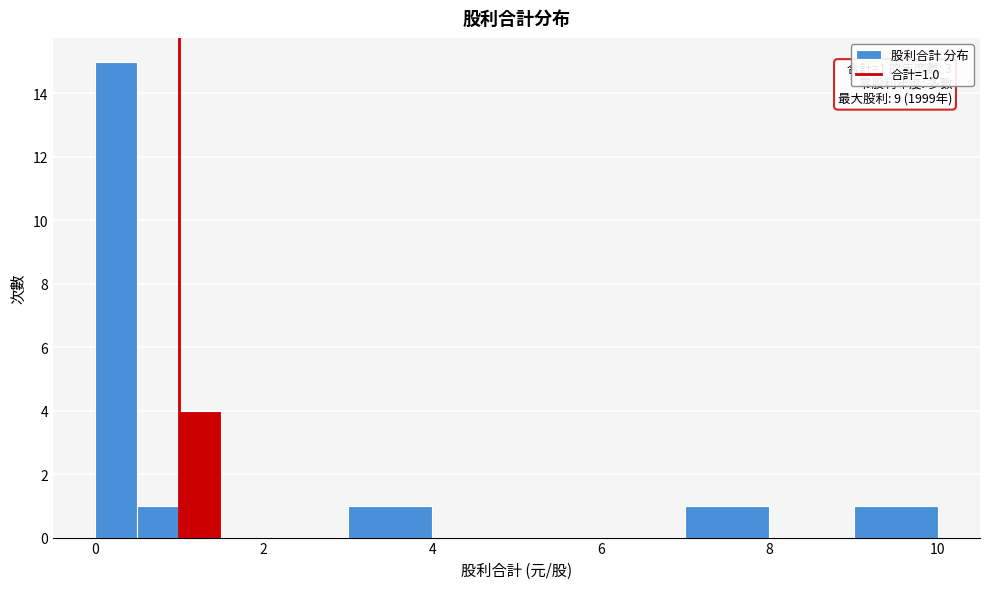

Read against the x-axis, roughly where is the centre of the tallest bar?

0.2